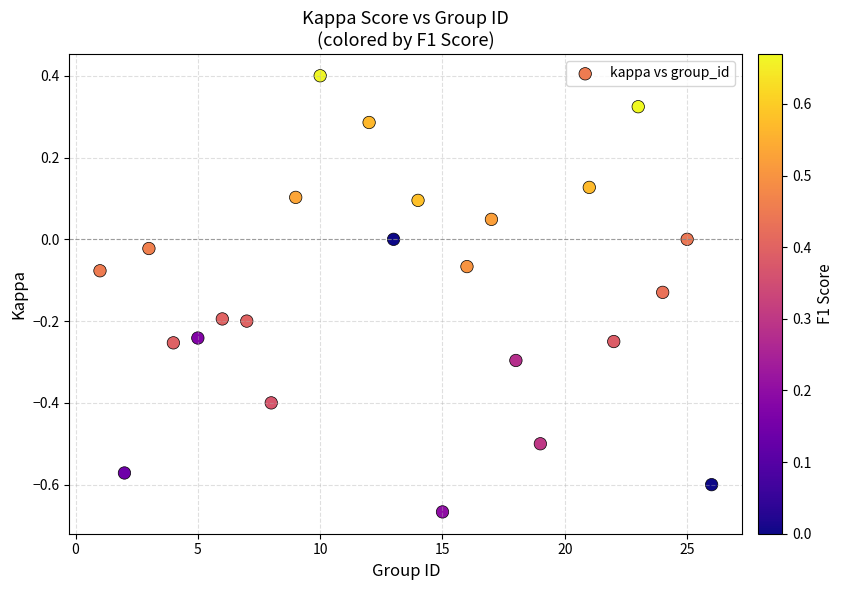

What is the range of X values (max minus min)?

25.0